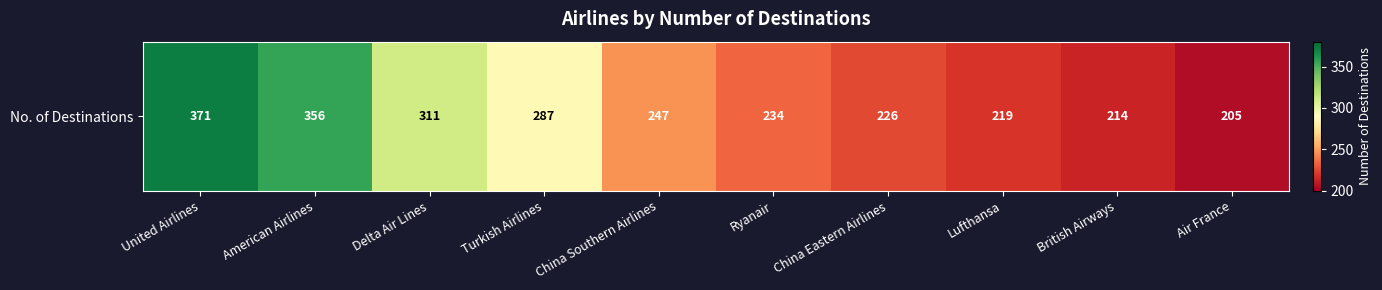

Reading left to right, transcribe all the data shown in this chart.

United Airlines=371	American Airlines=356	Delta Air Lines=311	Turkish Airlines=287	China Southern Airlines=247	Ryanair=234	China Eastern Airlines=226	Lufthansa=219	British Airways=214	Air France=205